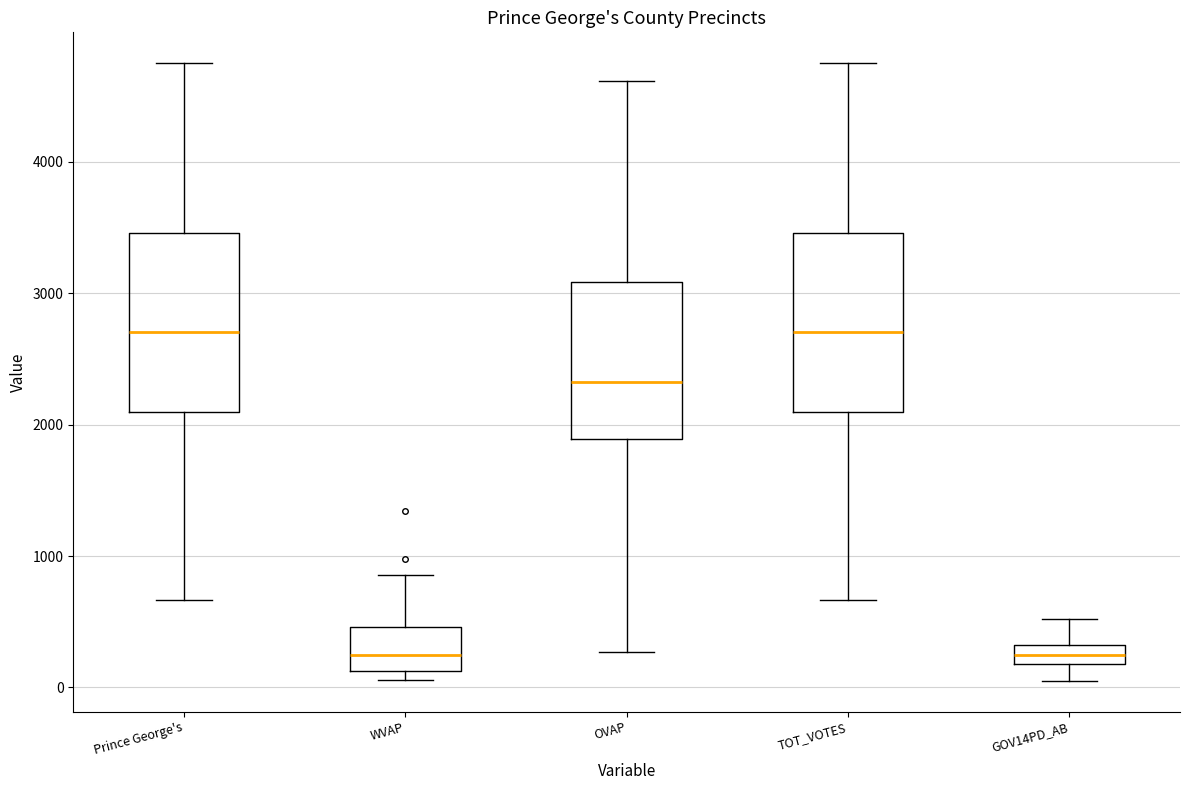

Where does the lower whisker of the box for OVAP end on the y-axis? The values are not printed on the chart, so give them approximately, as read against the axis.

300